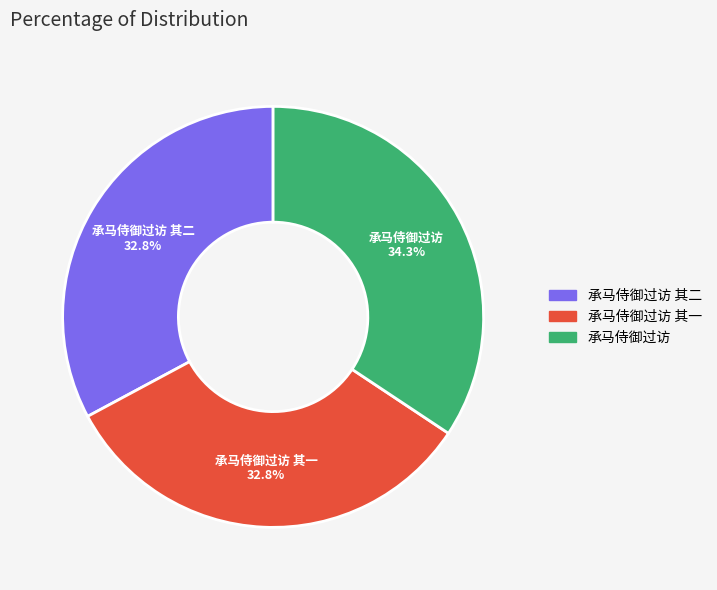

How many slices are in this pie chart?

3